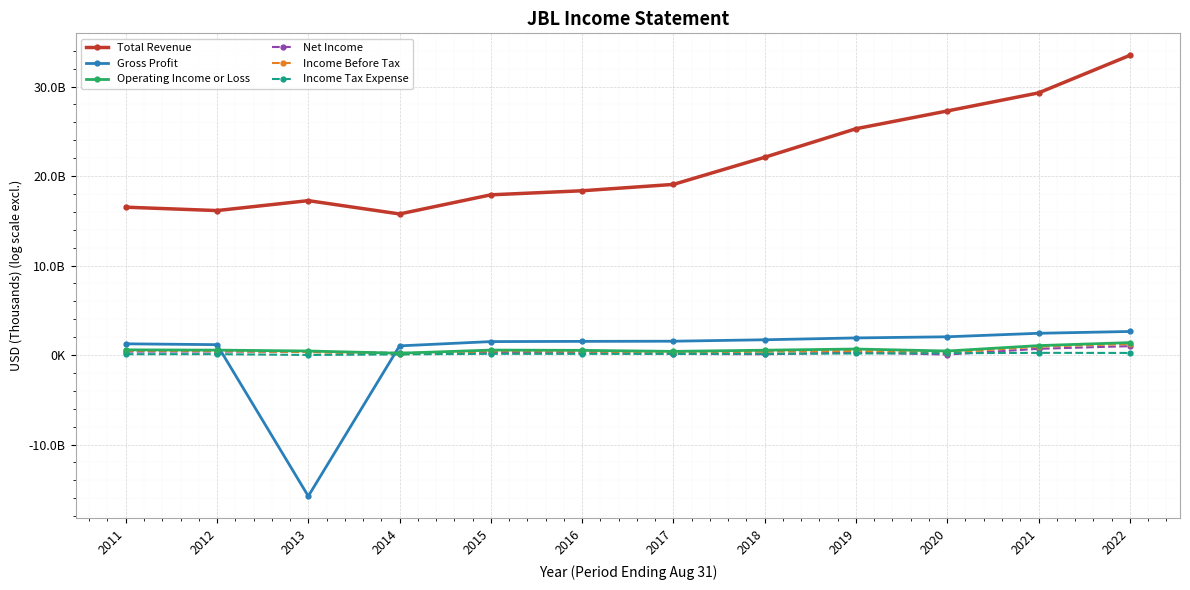

At which category does Operating Income or Loss reach its first local valley?

2014